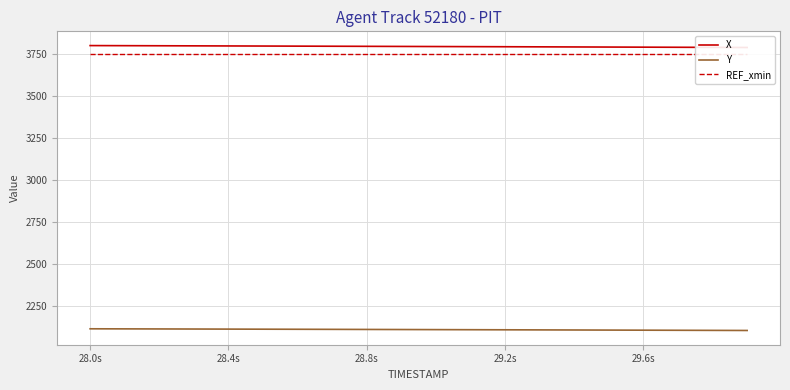

Count the number of data series in this chart.

3